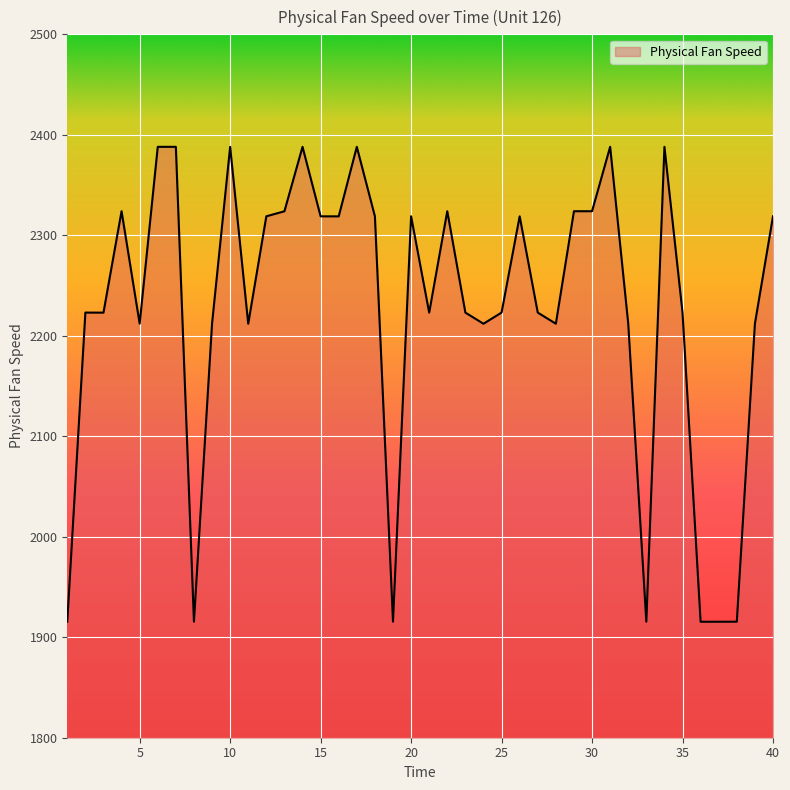

What is the smallest value displayed?

1915.4